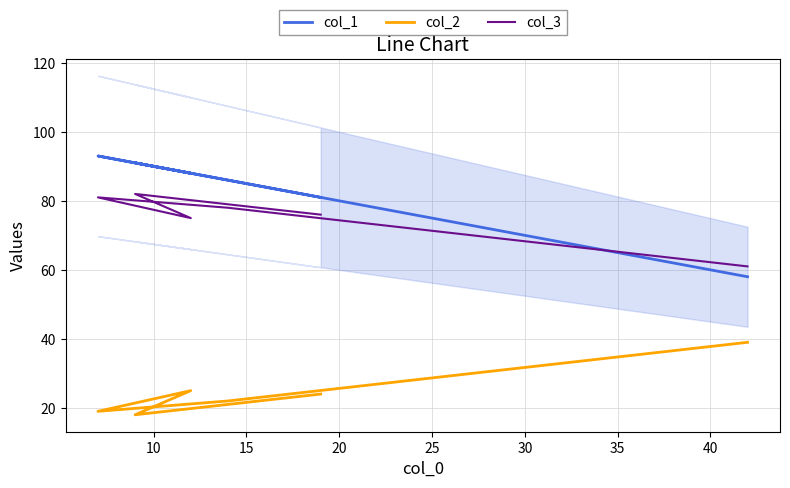

The value of col_1 at 10 is 126. True or false?

False